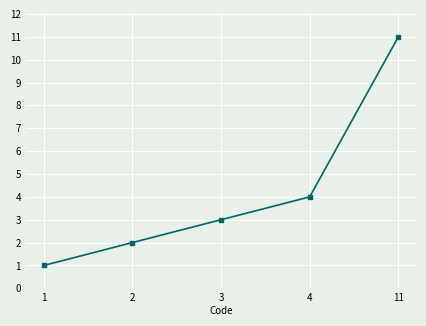

What is the change in value from 4 to 11?

+7